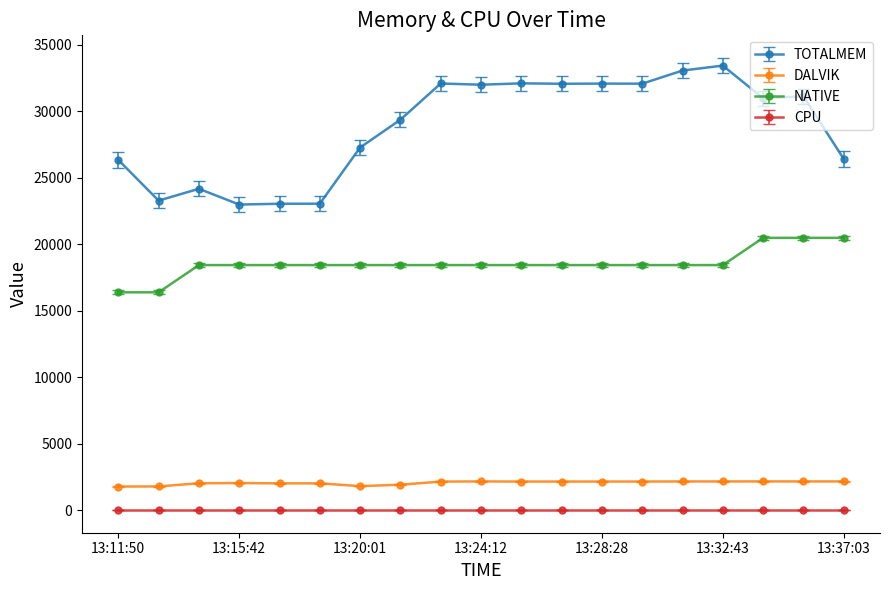

True or false: TOTALMEM has more than 0 points higher than both neighbors.

True